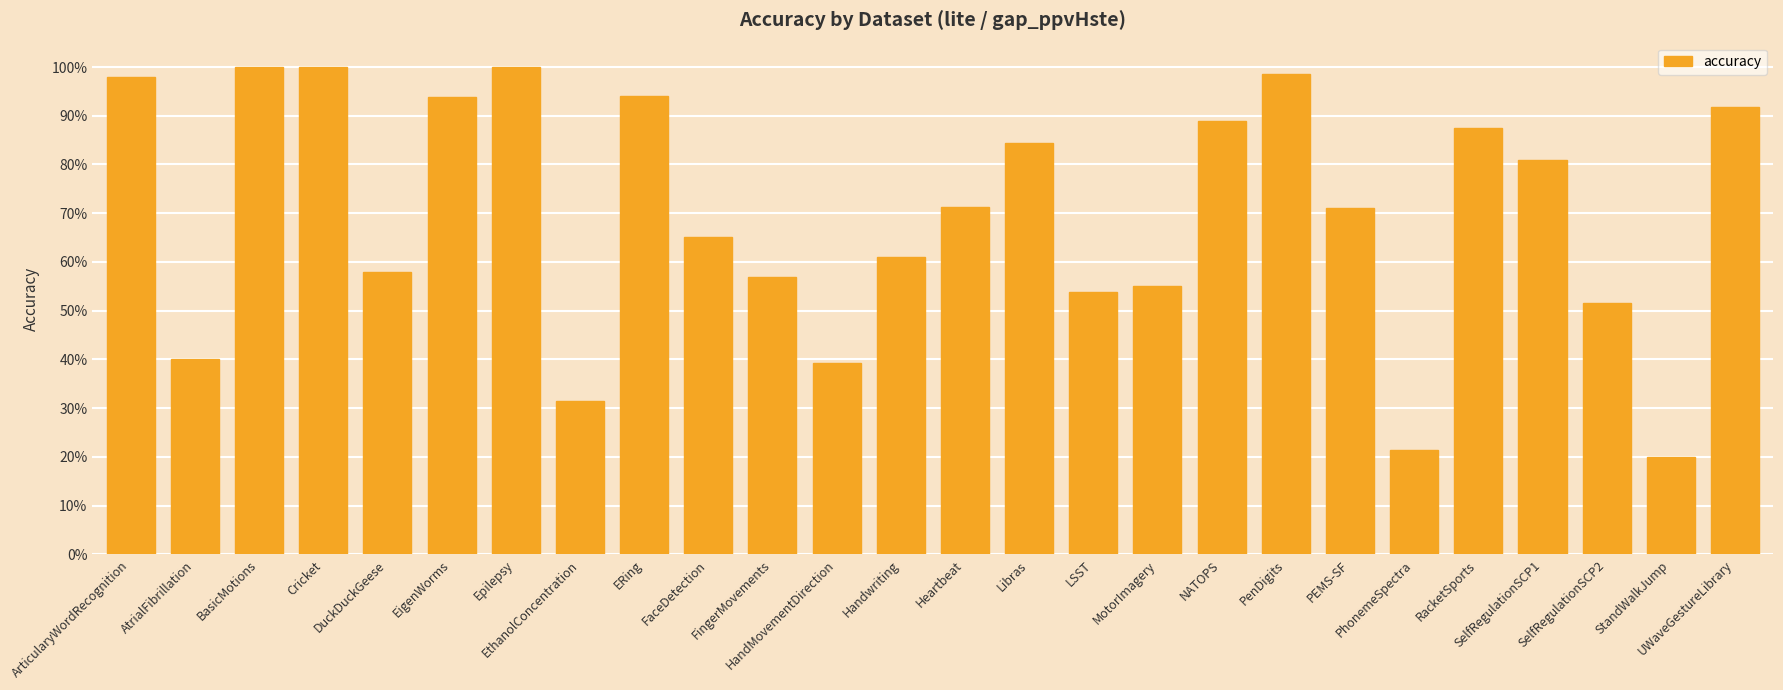

Where is the data nearest to the value 0?

StandWalkJump